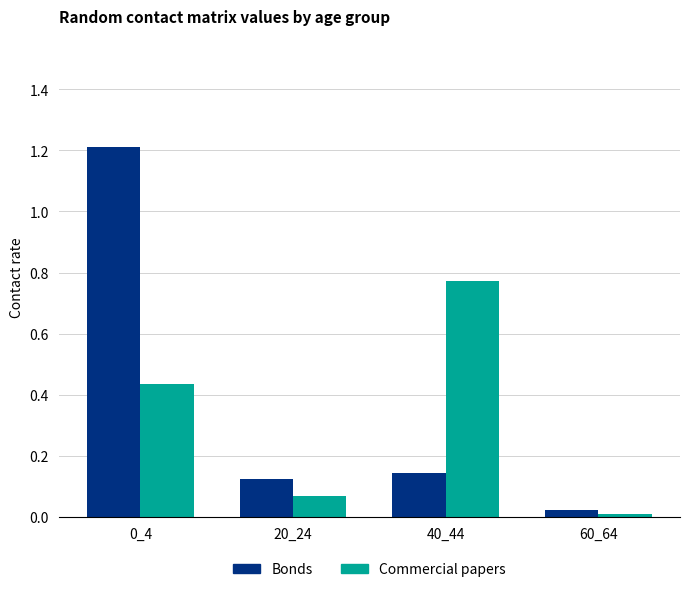

Is it true that Commercial papers equals 0.7 at 0_4?

False